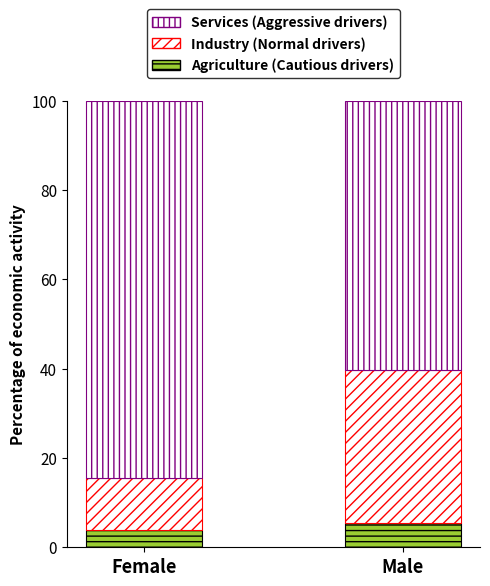

Are the bars horizontal?

No